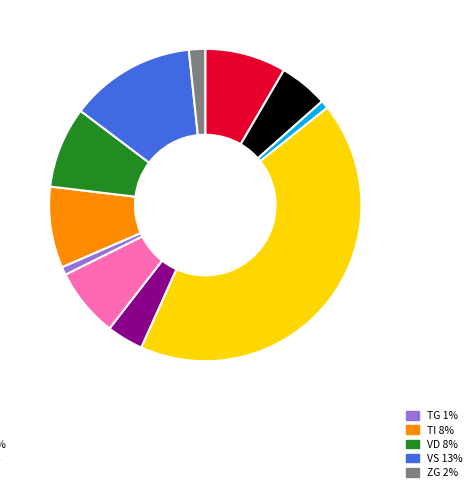

How many segments does this pie chart have?

11